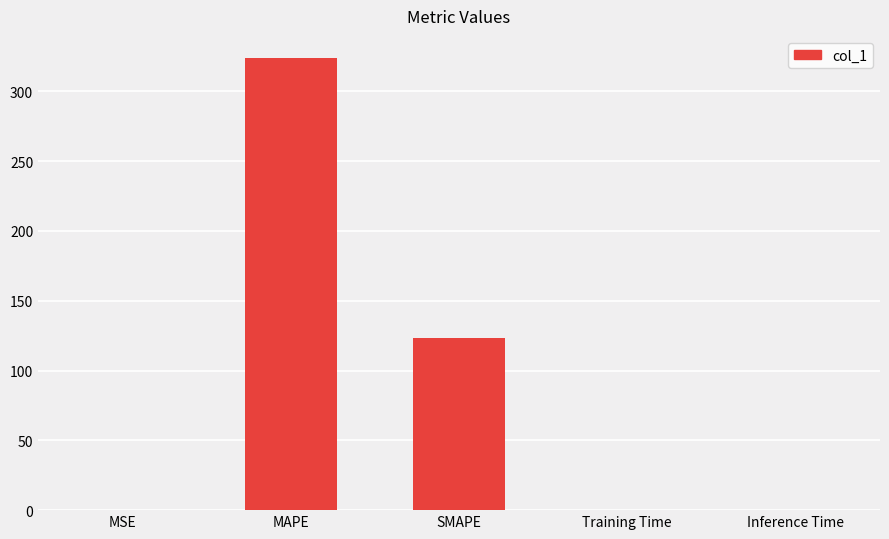

Where is the data nearest to the value 161?

SMAPE